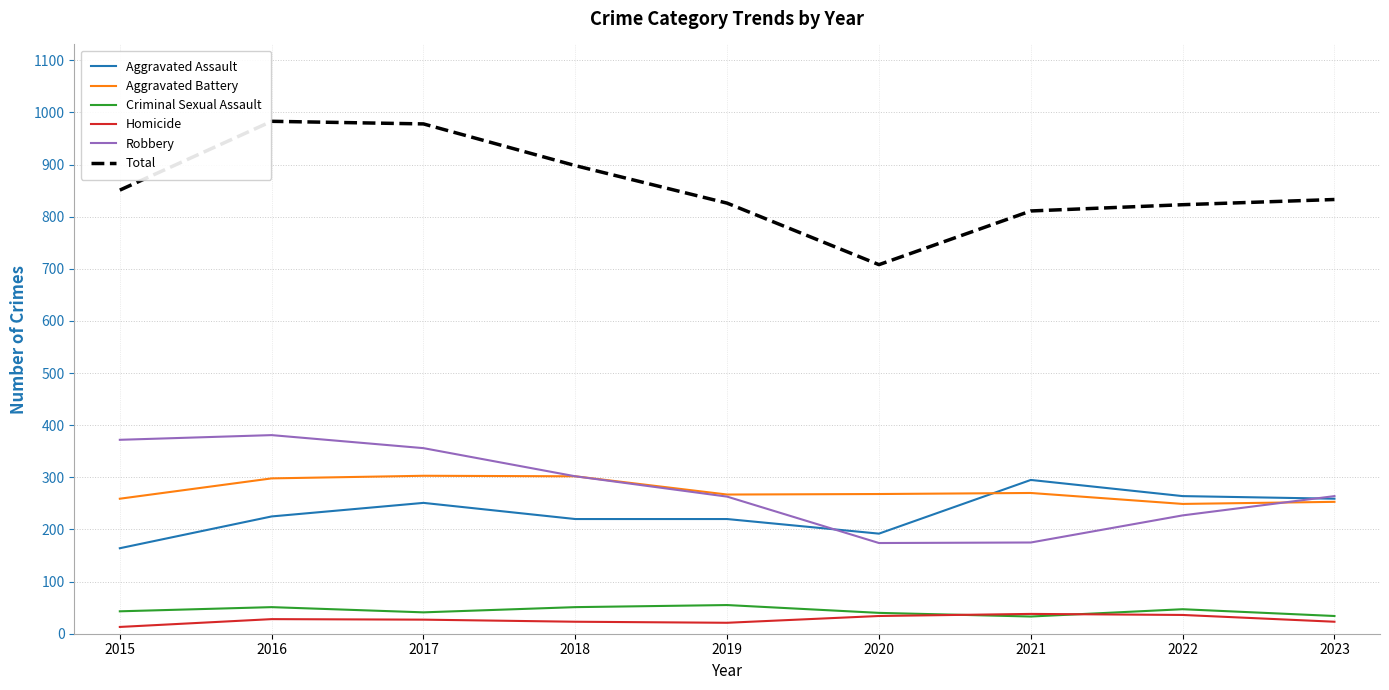

The value of Aggravated Assault at 2023 is 259. True or false?

True